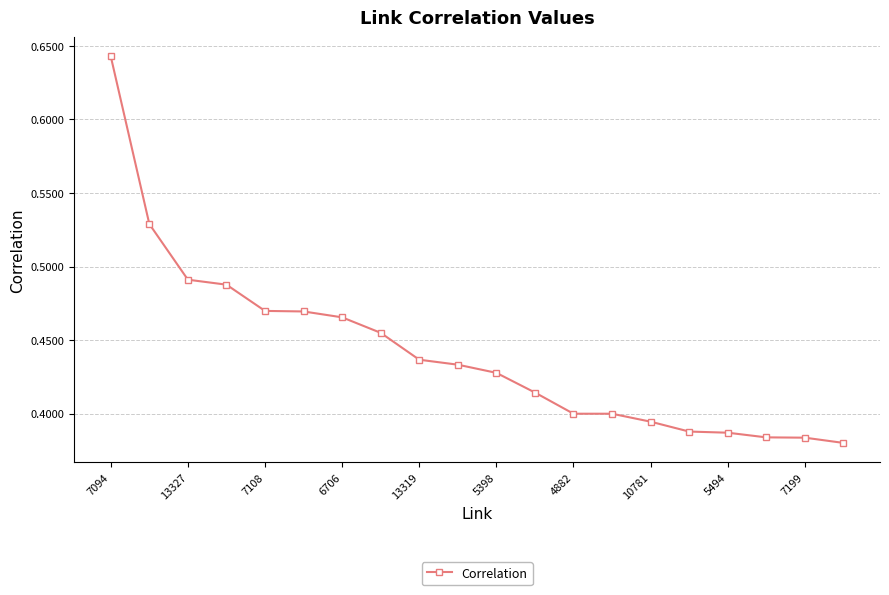

How many values are between 0 and 1?

20